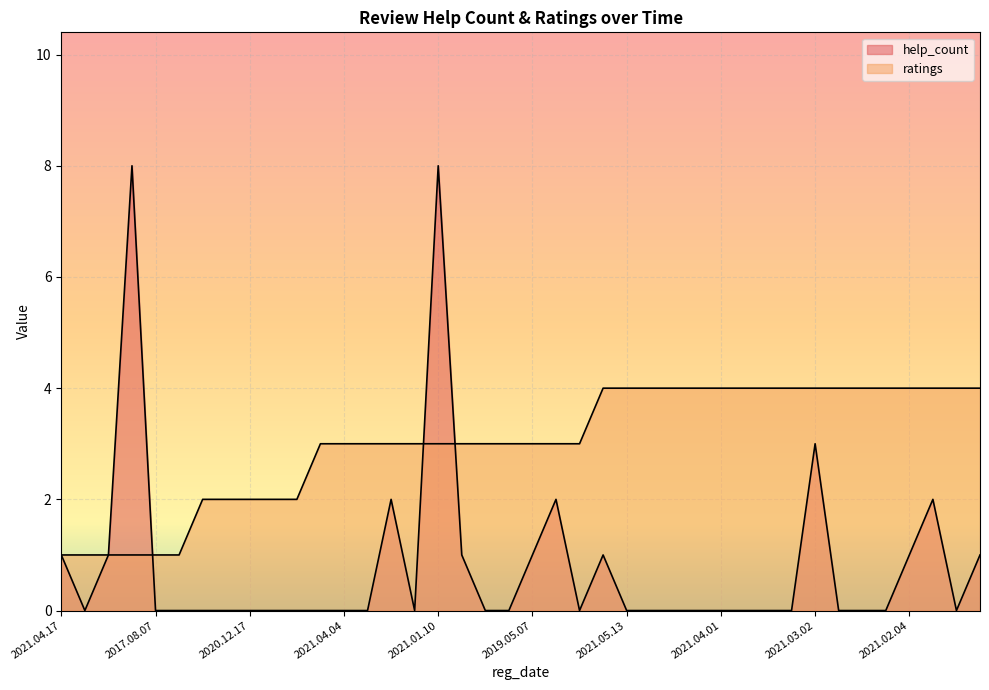

Which category has the lowest value across all series?

2021.04.14